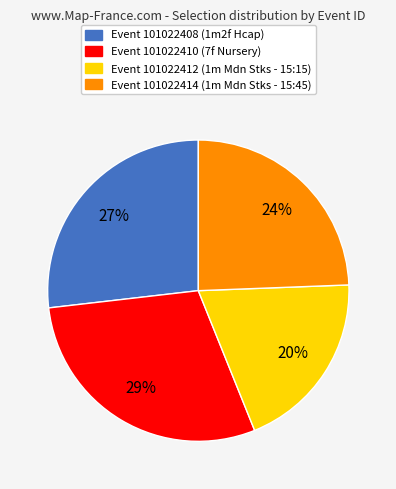

How many segments does this pie chart have?

4